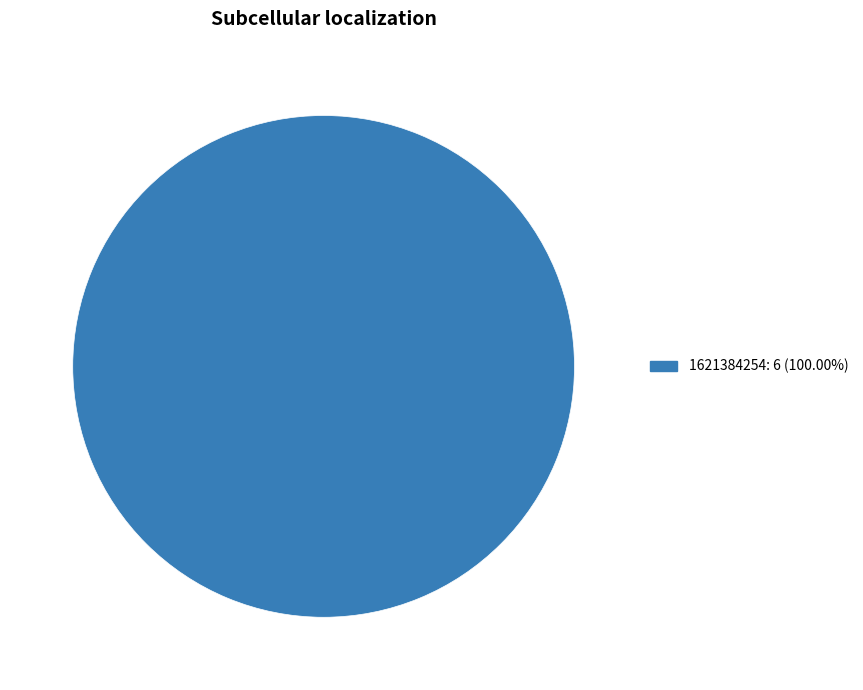

Does any single category account for the majority?

Yes